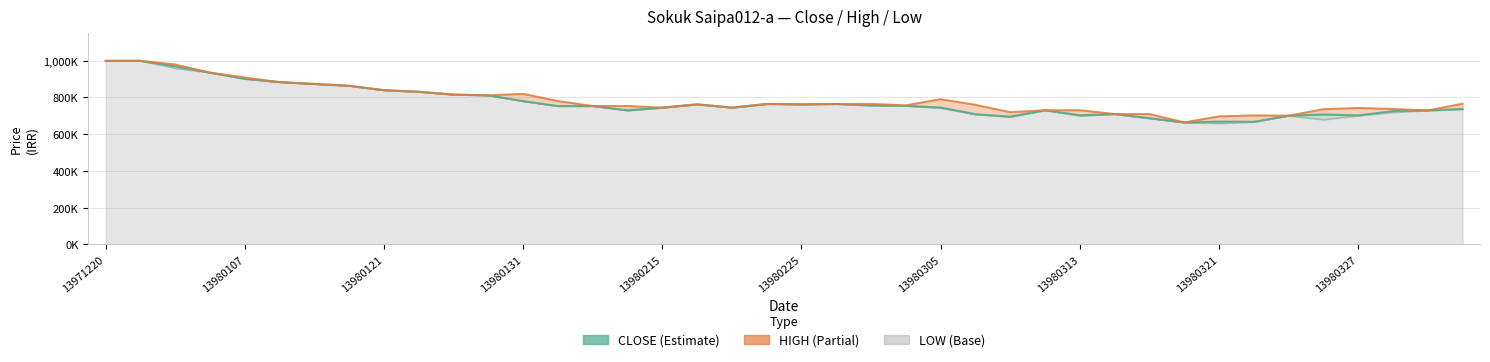

How many data points in HIGH are above 763002?

19